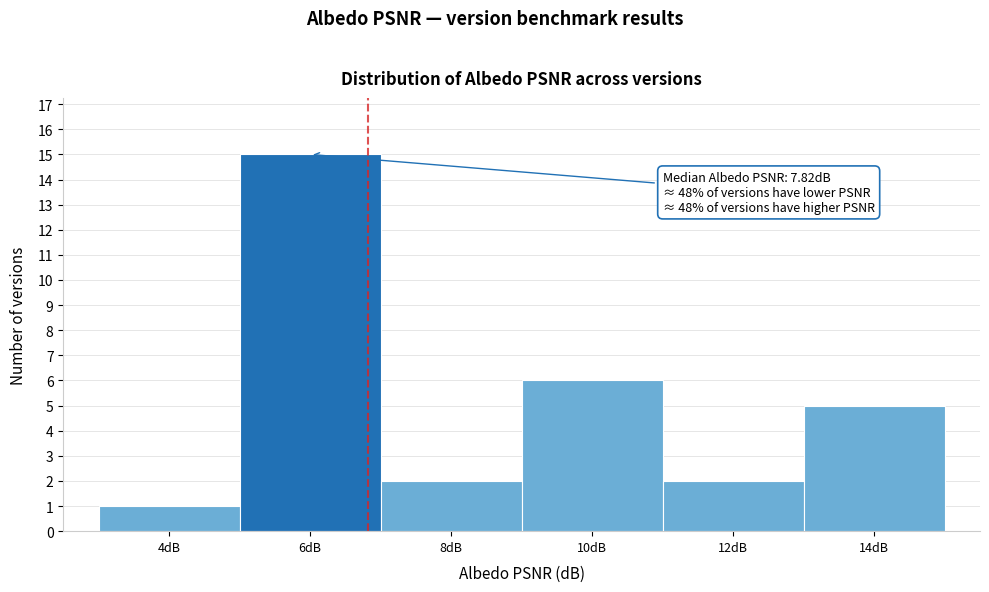

Reading left to right, list all the values displayed in this chart.

4dB=1	6dB=15	8dB=2	10dB=6	12dB=2	14dB=5